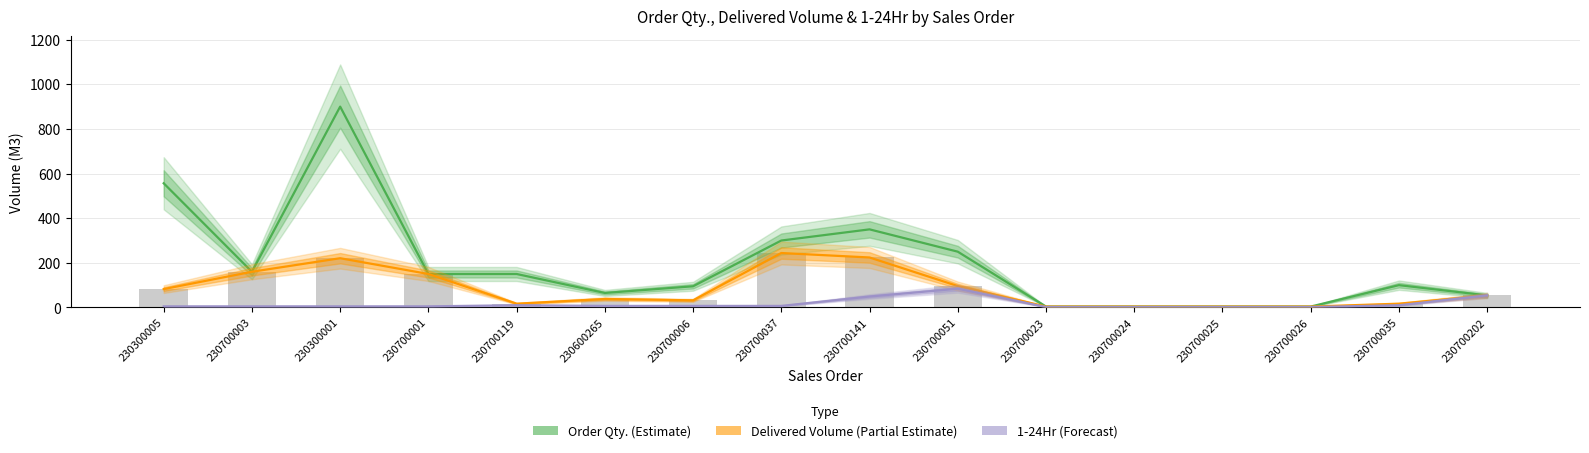

Reading right to left, what are all the values shown in this chart?

Order Qty. (Estimate): 230700202=54.0	230700035=100.0	230700026=4.0	230700025=4.0	230700024=4.0	230700023=4.0	230700051=250.0	230700141=350.0	230700037=300.0	230700006=95.0	230600265=65.0	230700119=150.0	230700001=150.0	230300001=900.0	230700003=160.0	230300005=556.5
Delivered Volume (Partial Estimate): 230700202=54.0	230700035=17.0	230700026=4.0	230700025=4.0	230700024=4.0	230700023=4.0	230700051=96.0	230700141=224.0	230700037=244.0	230700006=32.0	230600265=38.0	230700119=17.0	230700001=150.0	230300001=220.7	230700003=160.0	230300005=82.3
1-24Hr (Forecast): 230700202=54.0	230700035=10.0	230700026=2.0	230700025=2.0	230700024=2.0	230700023=2.0	230700051=84.0	230700141=49.0	230700037=7.0	230700006=7.0	230600265=7.0	230700119=10.0	230700001=5.0	230300001=5.0	230700003=5.0	230300005=5.0